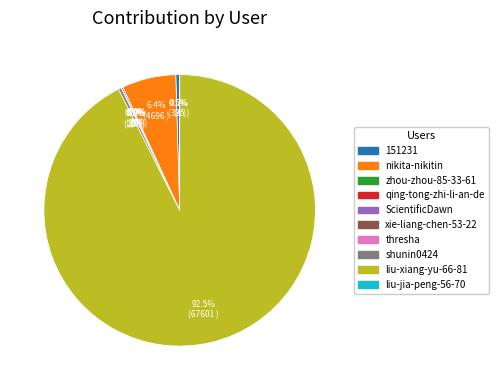

Is the sum of shunin0424 and nikita-nikitin greater than half?

No